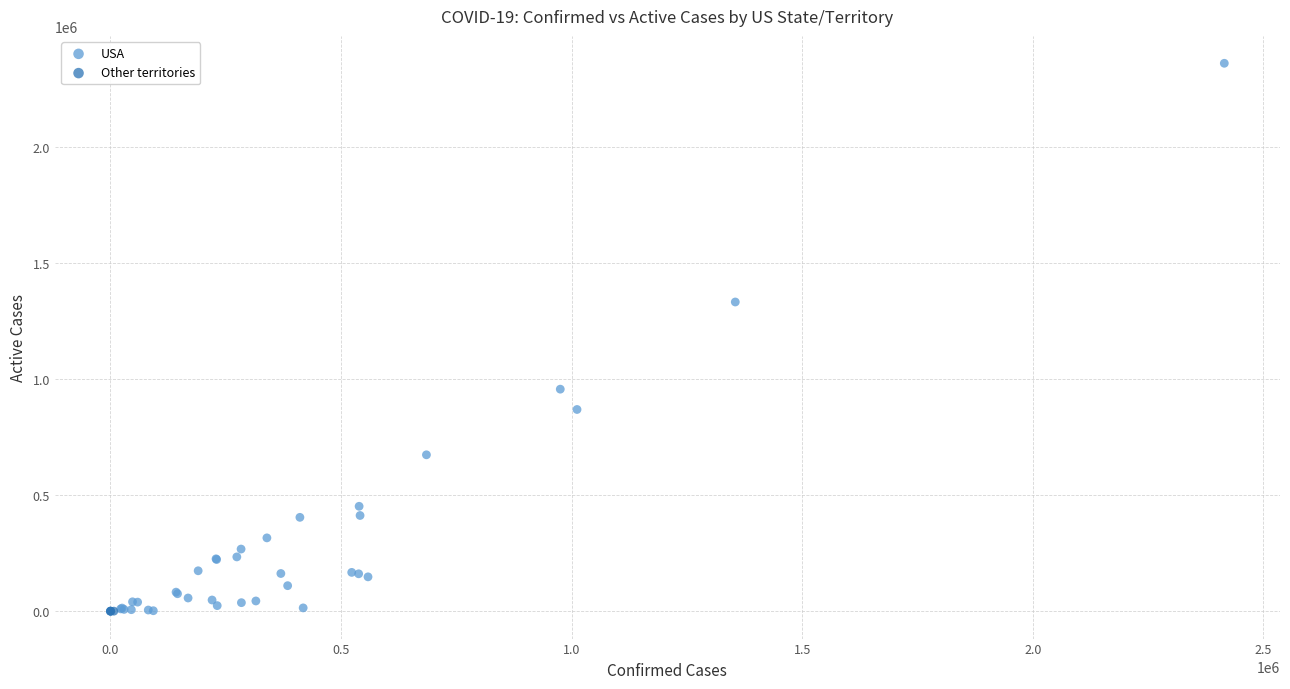

Which series contains the highest Y value?

USA